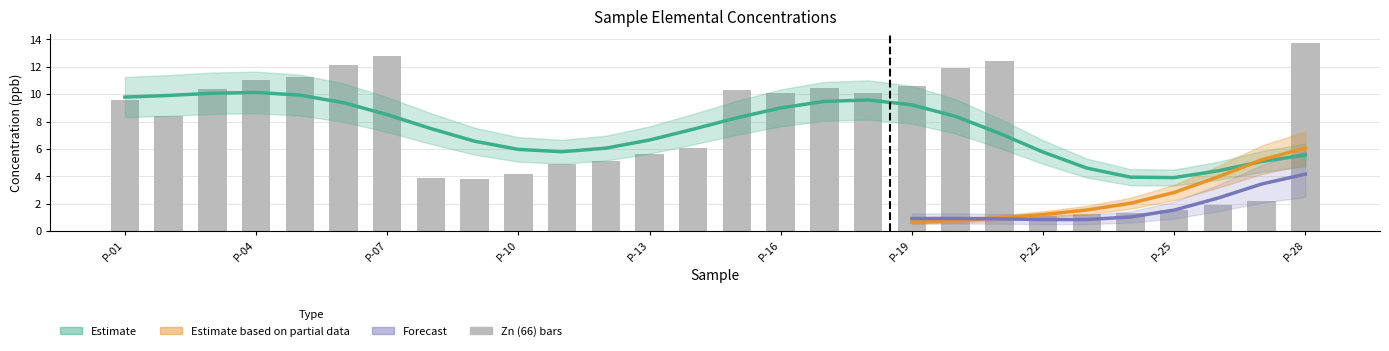

What is the maximum value shown in the chart?

13.7